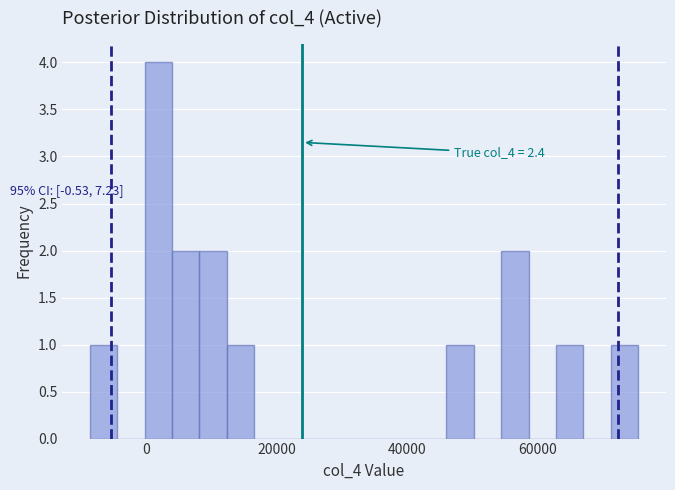

Around what value on the x-axis is the tallest bar? Give the approximate position of its centre, as read against the axis.

2000